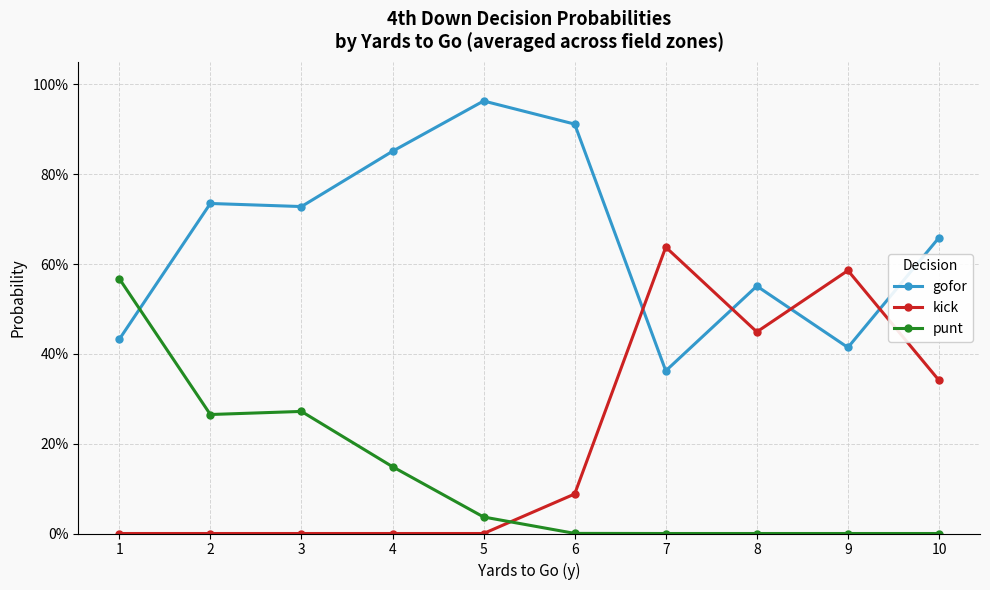

What is the value of the gofor point at the 3rd from the left?

0.7